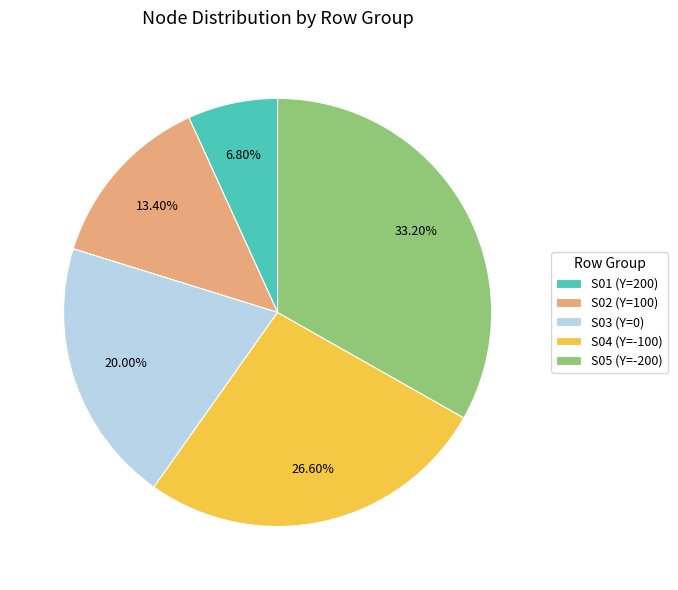

What is the largest slice in the pie chart?

S05 (Y=-200)